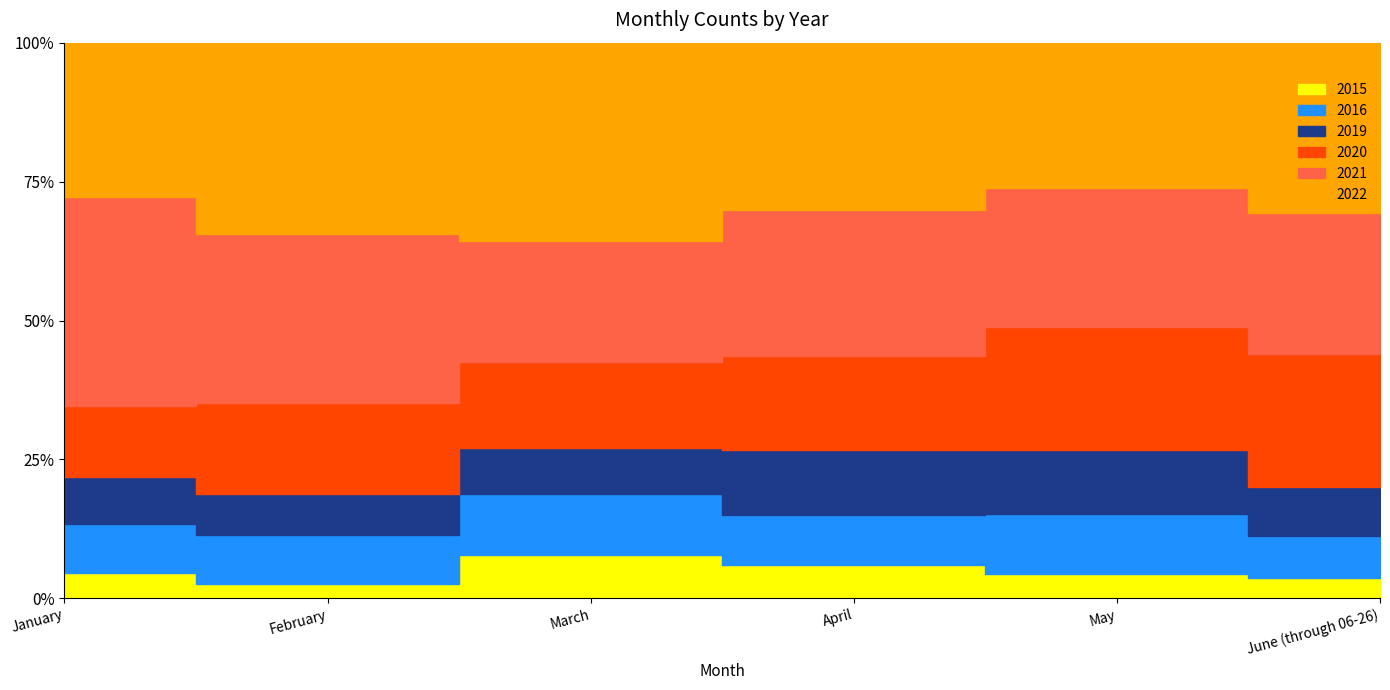

What position from the left is June (through 06-26)?

6